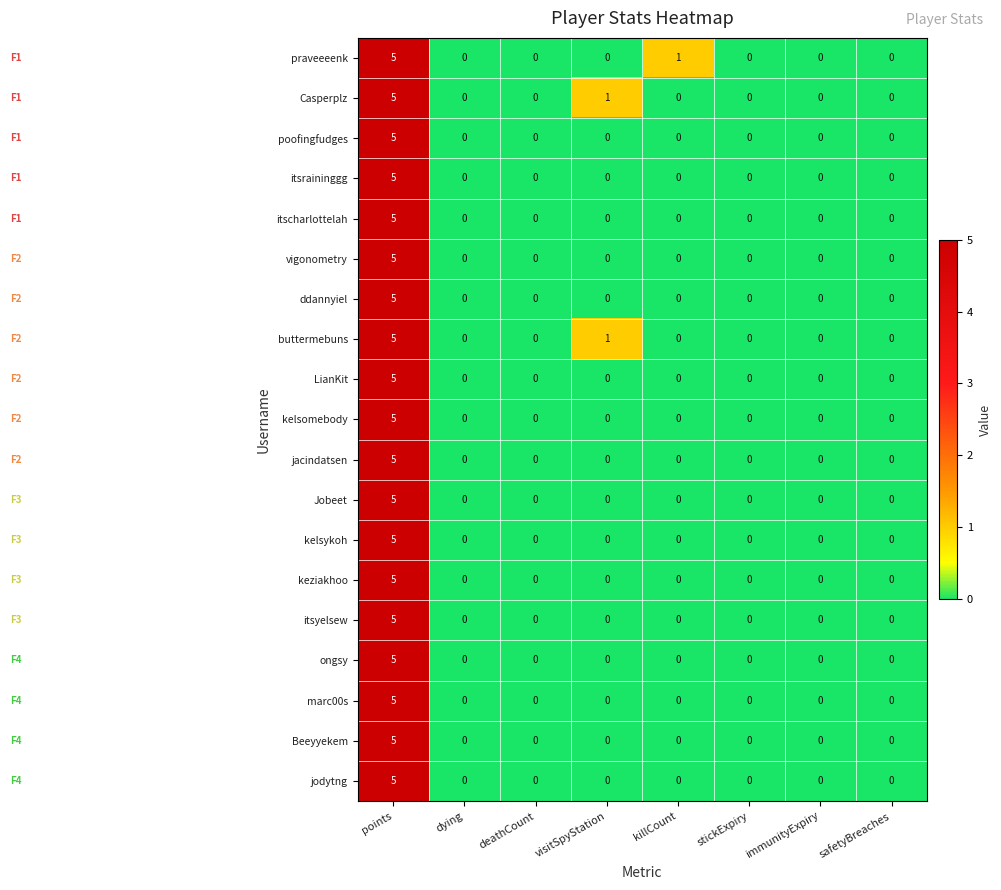

Count the poofingfudges values in the range 0 to 1.

7